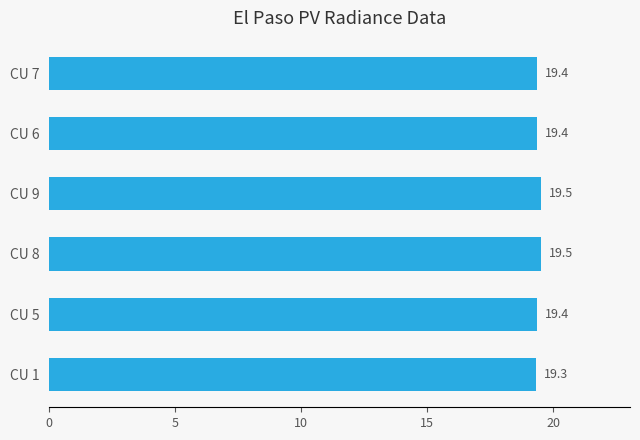

The chart shows a value of 19.5 at CU 9. True or false?

True